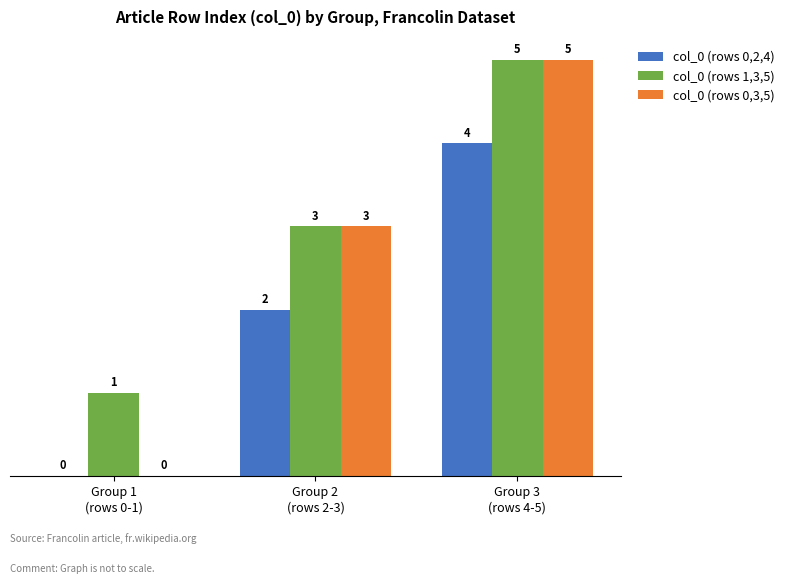

Reading right to left, extract all data points from this chart.

col_0 (rows 0,2,4): Group 3
(rows 4-5)=4	Group 2
(rows 2-3)=2	Group 1
(rows 0-1)=0
col_0 (rows 1,3,5): Group 3
(rows 4-5)=5	Group 2
(rows 2-3)=3	Group 1
(rows 0-1)=1
col_0 (rows 0,3,5): Group 3
(rows 4-5)=5	Group 2
(rows 2-3)=3	Group 1
(rows 0-1)=0